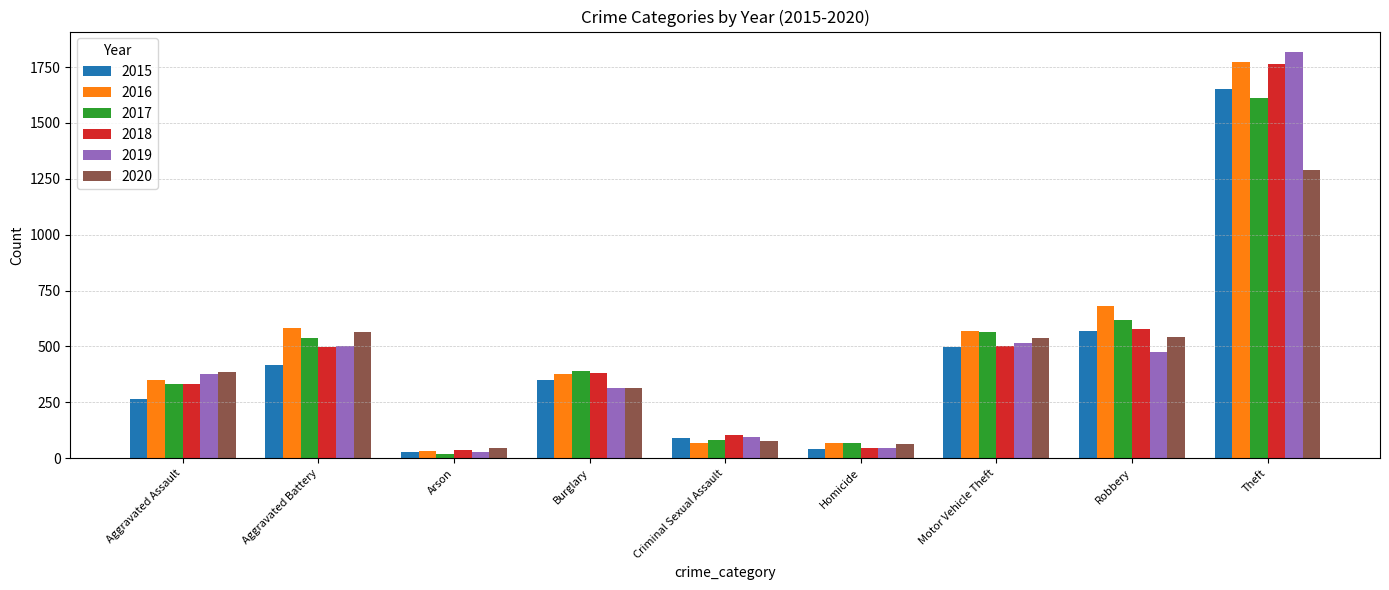

What position from the right is Robbery?

2